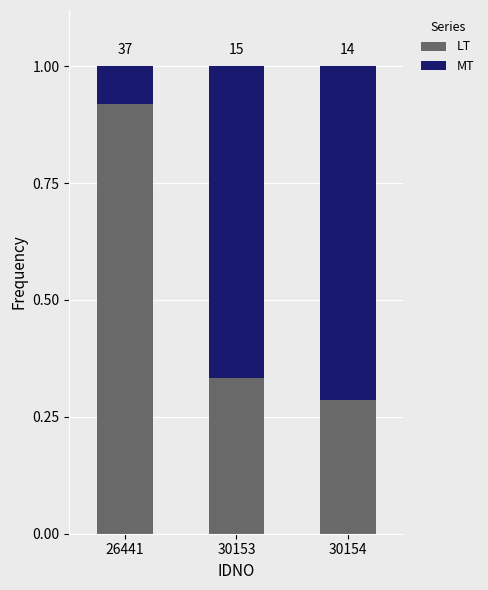

Does the chart contain any negative values?

No